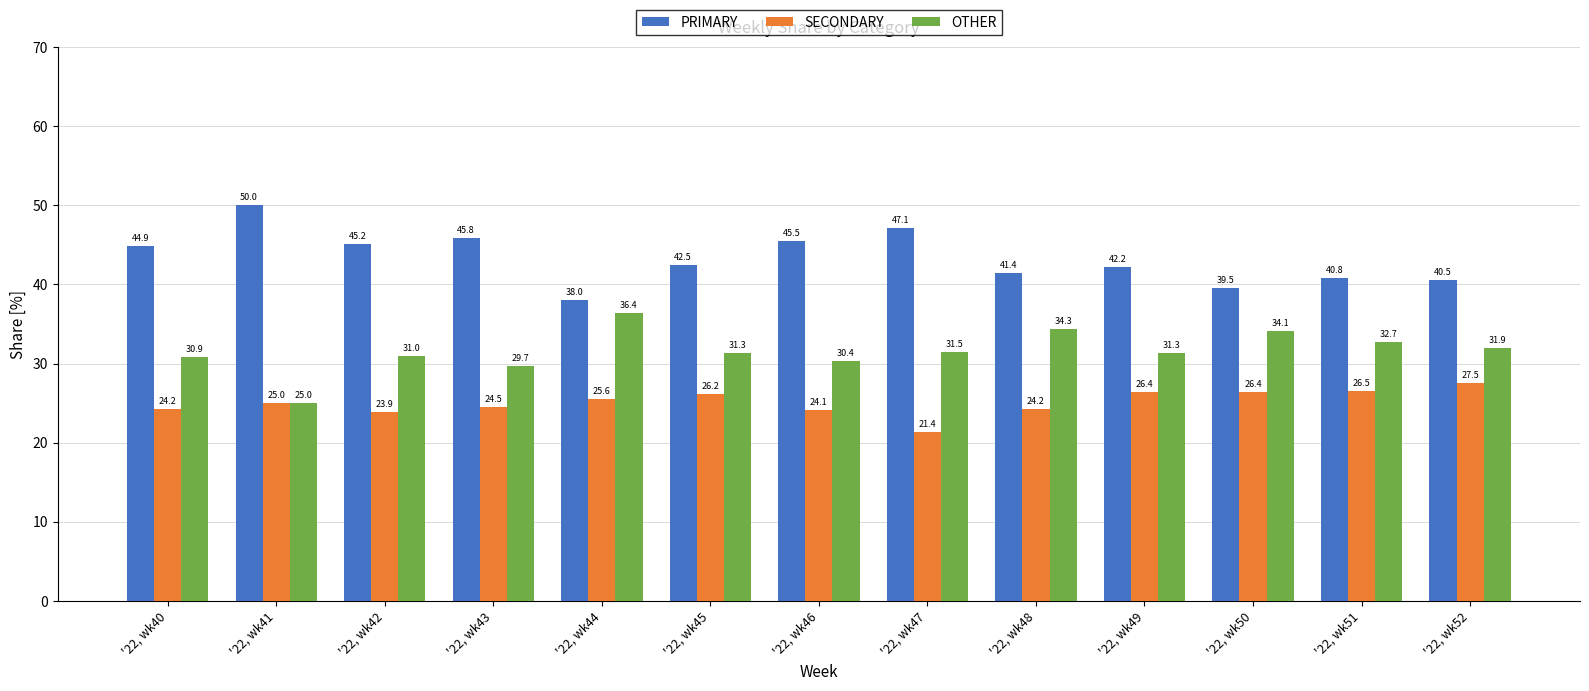

Rank the series at '22, wk52 from highest to lowest value.

PRIMARY, OTHER, SECONDARY